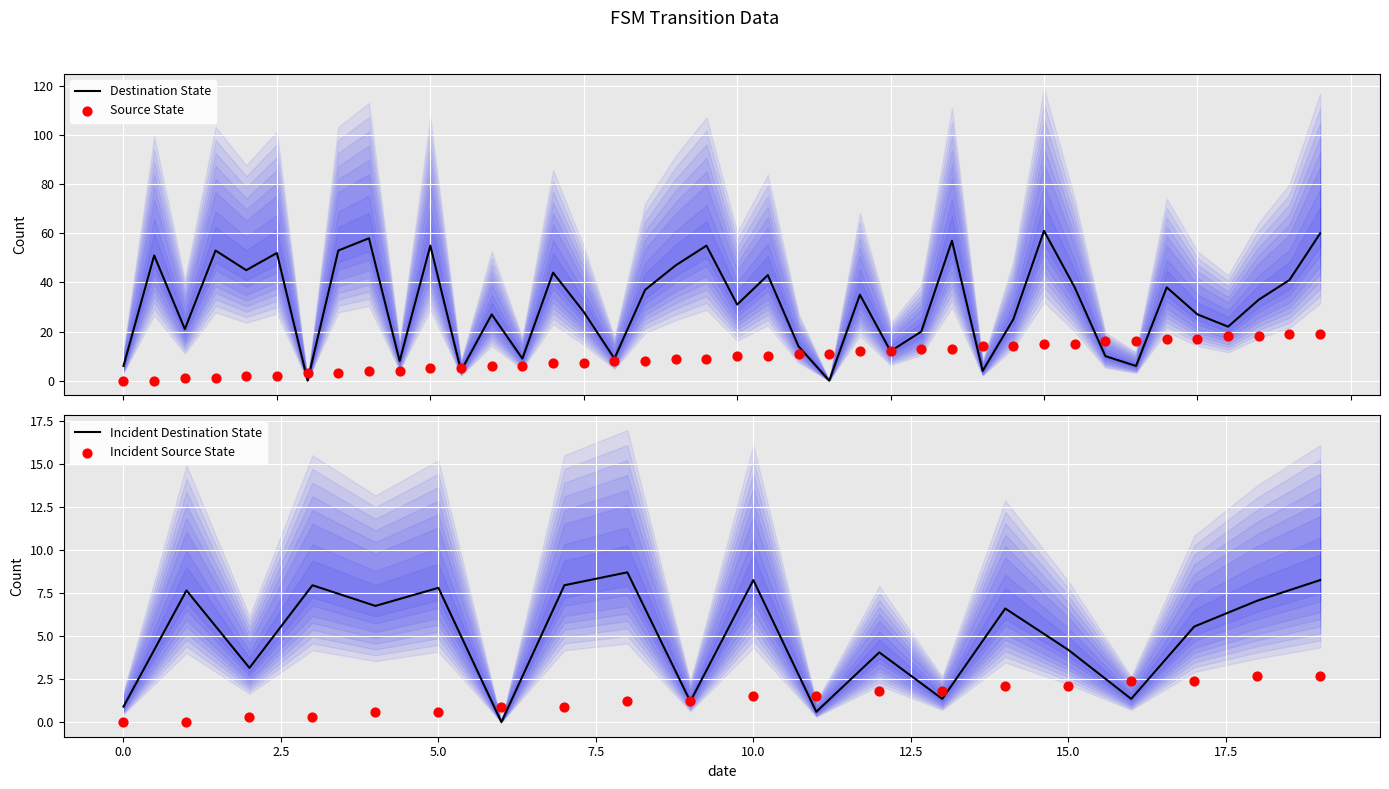

Which series reaches the maximum Y coordinate?

destination_state